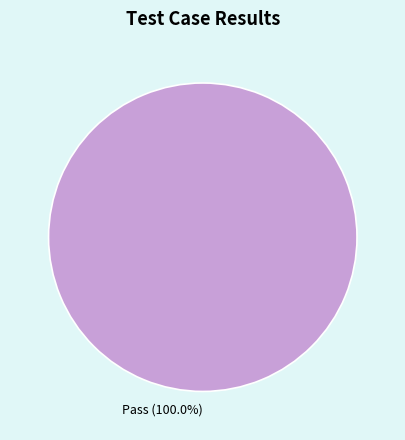

Rank the categories by value from lowest to highest.

Pass (100.0%)